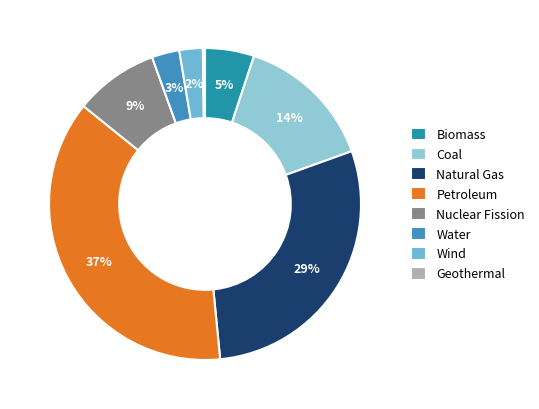

What portion of the pie excludes Natural Gas?

71.1%